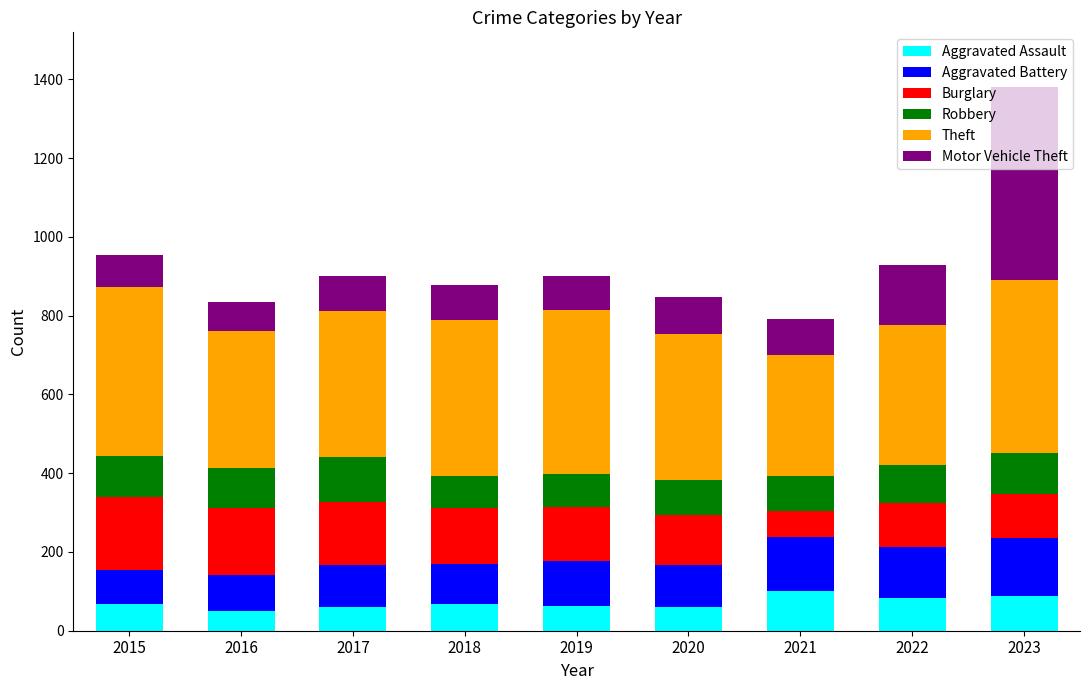

What is the lowest value of the Aggravated Assault series?

51